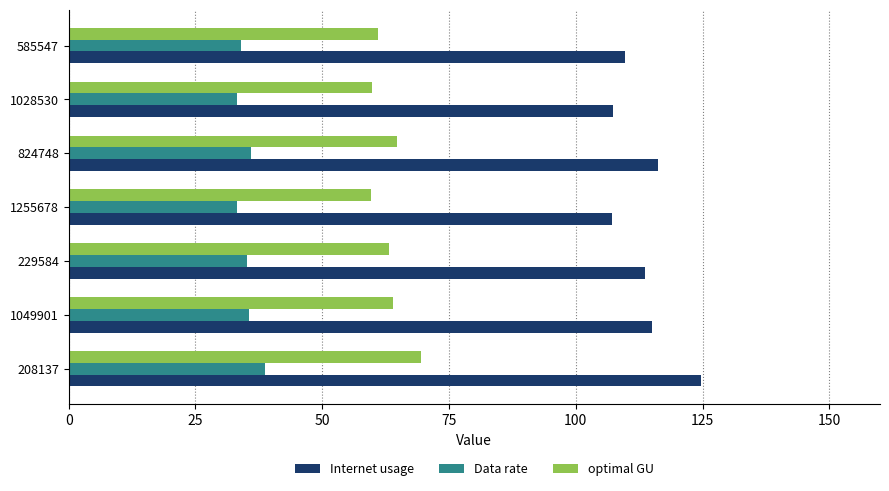

How many data points does each series have?

7